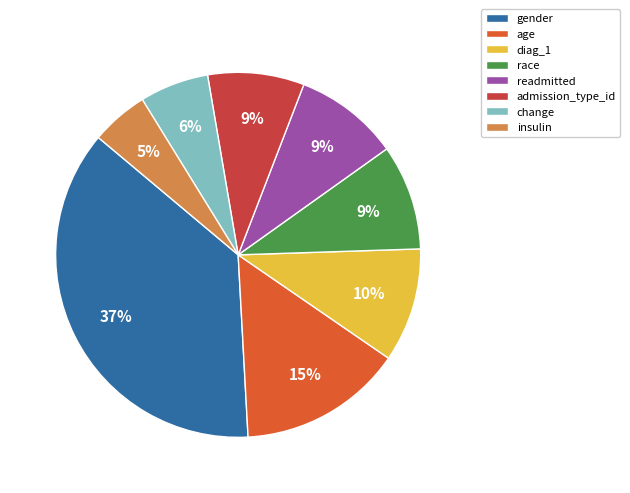

How many slices are in this pie chart?

8